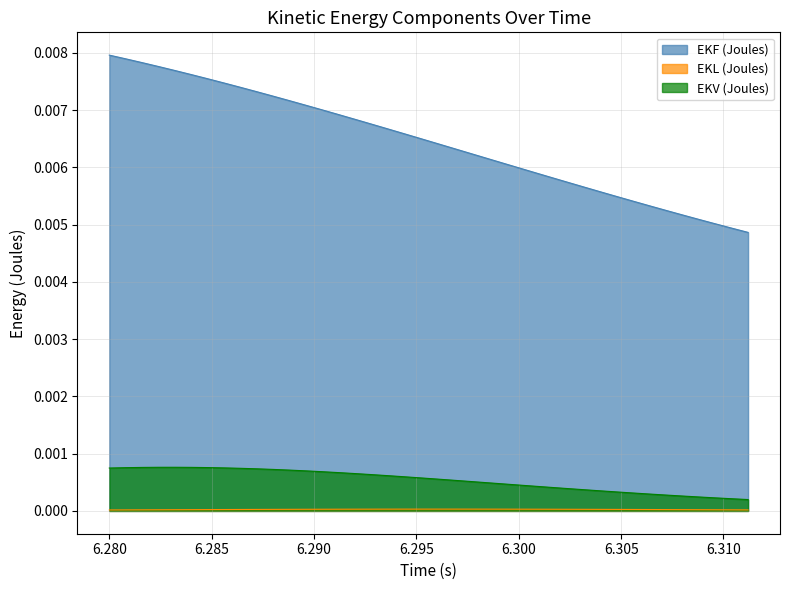

True or false: EKL (Joules) and EKV (Joules) intersect in this chart.

False